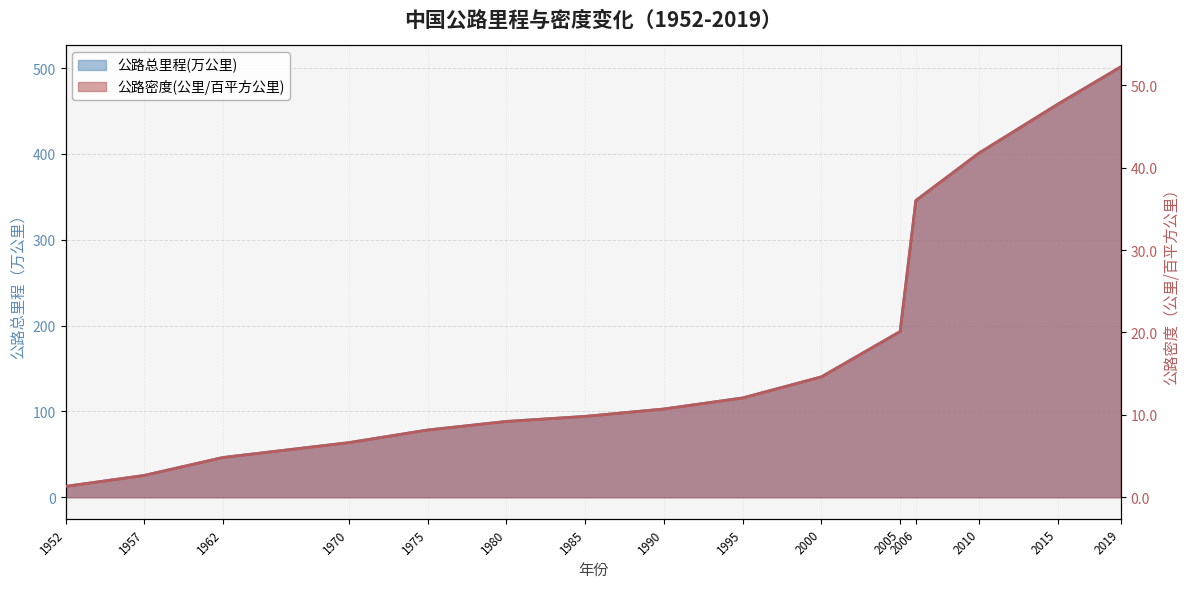

True or false: 公路总里程(万公里) and 公路密度(公里/百平方公里) cross at least once.

False